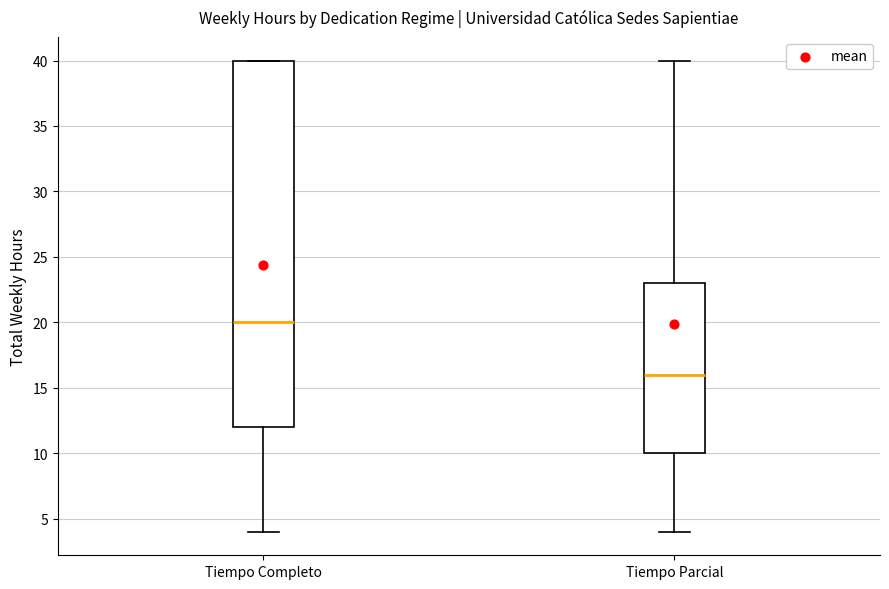

Which box has the lowest median line?

Tiempo Parcial